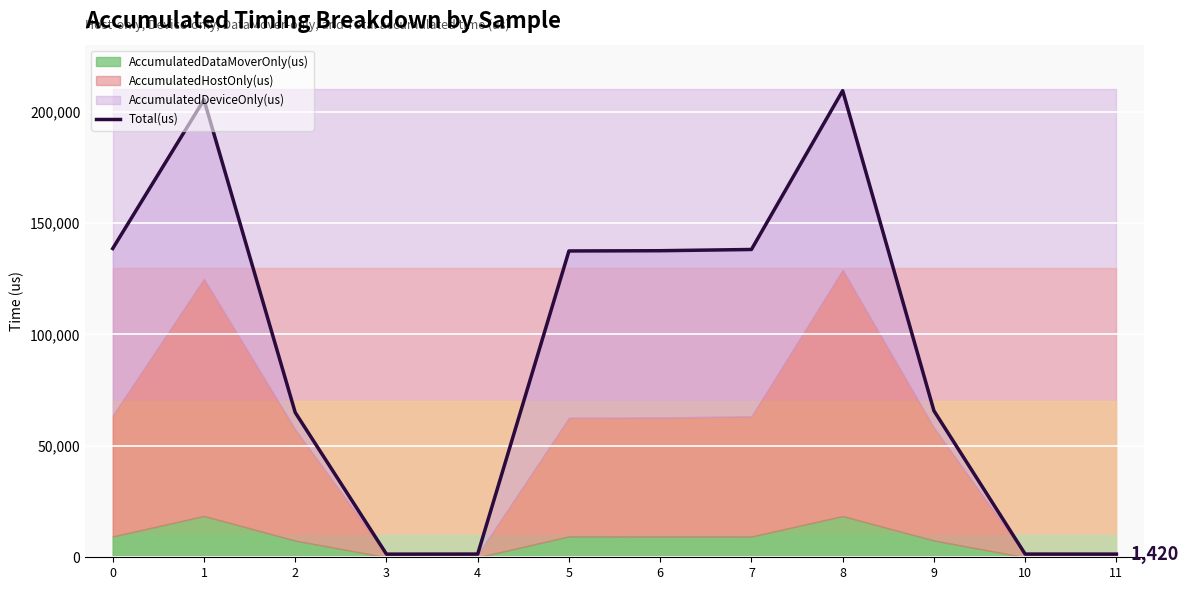

How many points are higher than both their immediate neighbors (excluding endpoints)?

2